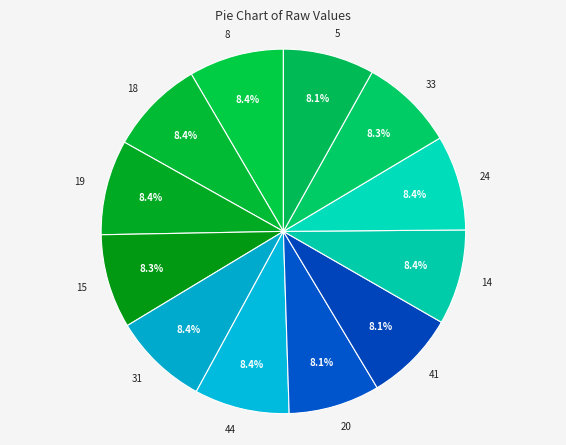

Does 8 account for over 50% of the chart?

No